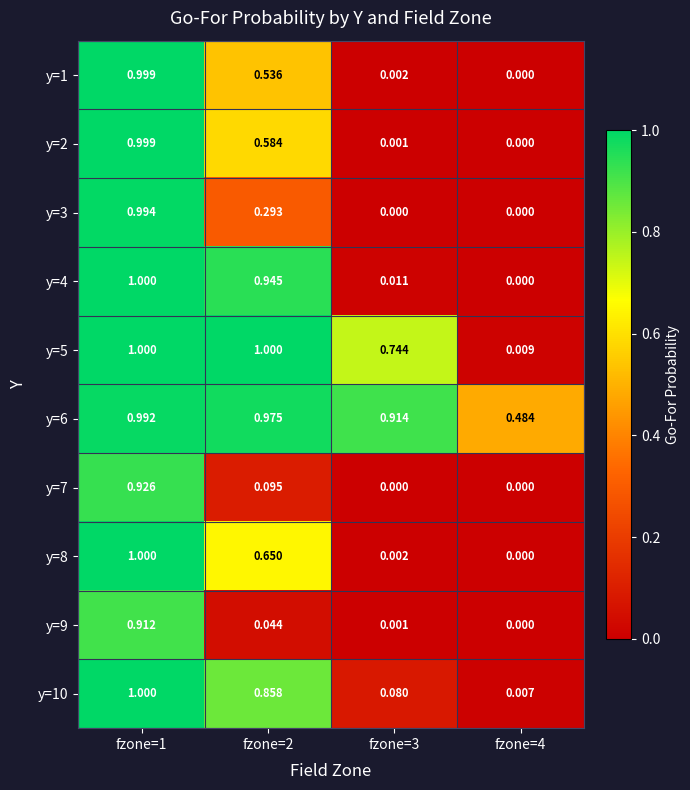

Is the value of y=9 at fzone=2 greater than the value of y=1 at fzone=2?

No